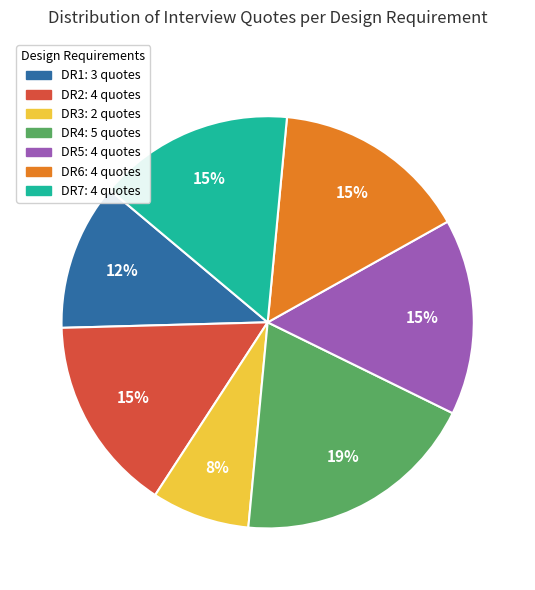

What is the ratio of the value at DR5 to the value at DR4?

0.8